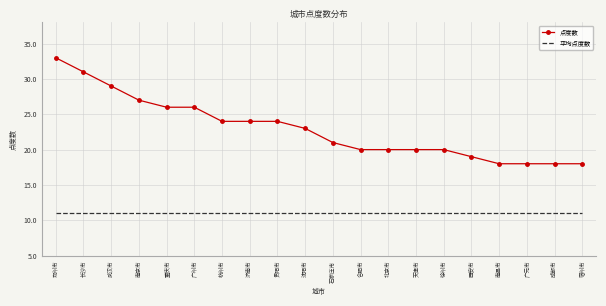

The value of 点度数 at 沈阳市 is 29.0. True or false?

False